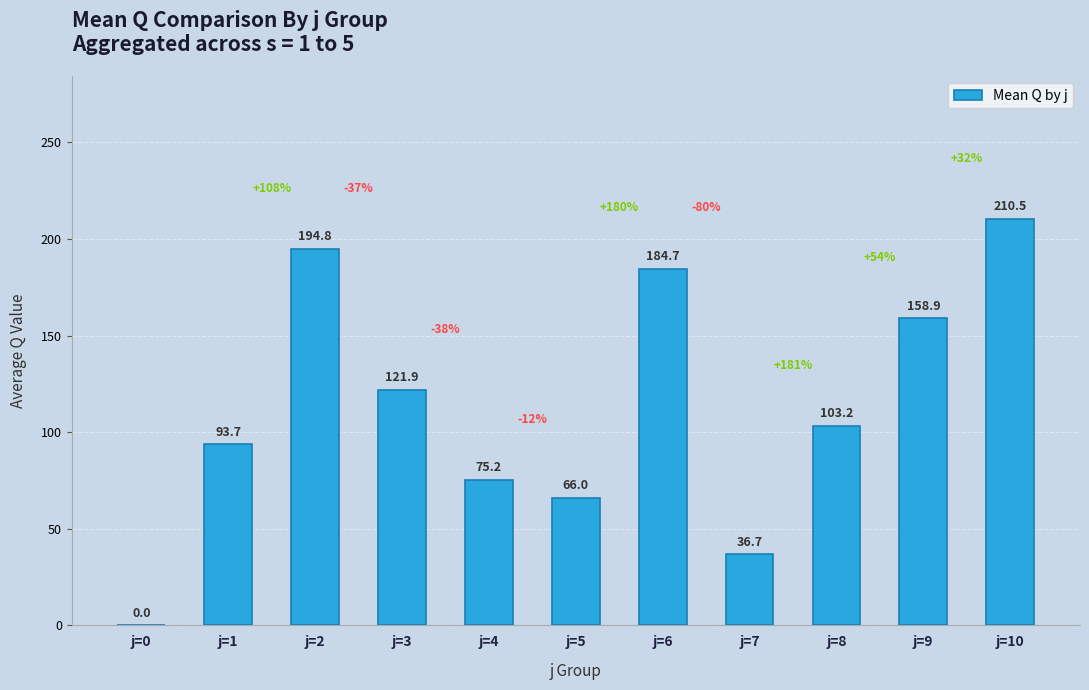

Is it true that the value at j=5 is 41.7?

False